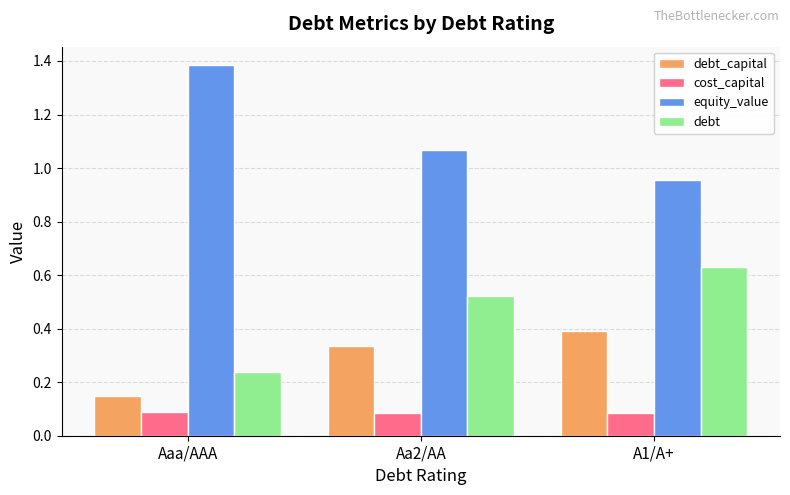

Where is debt_capital nearest to the value 0?

Aaa/AAA